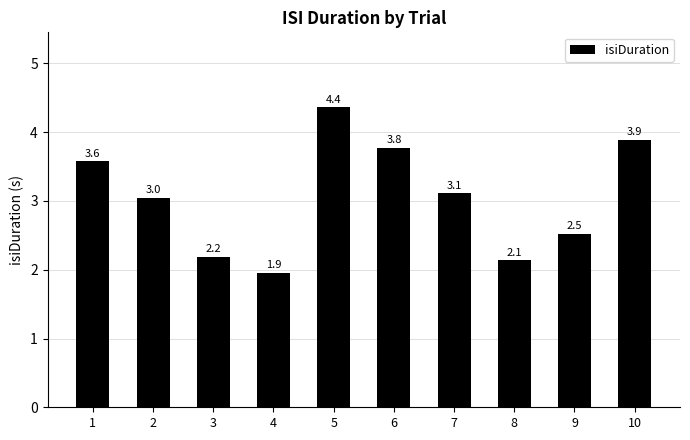

Rank the categories by value from lowest to highest.

4, 8, 3, 9, 2, 7, 1, 6, 10, 5